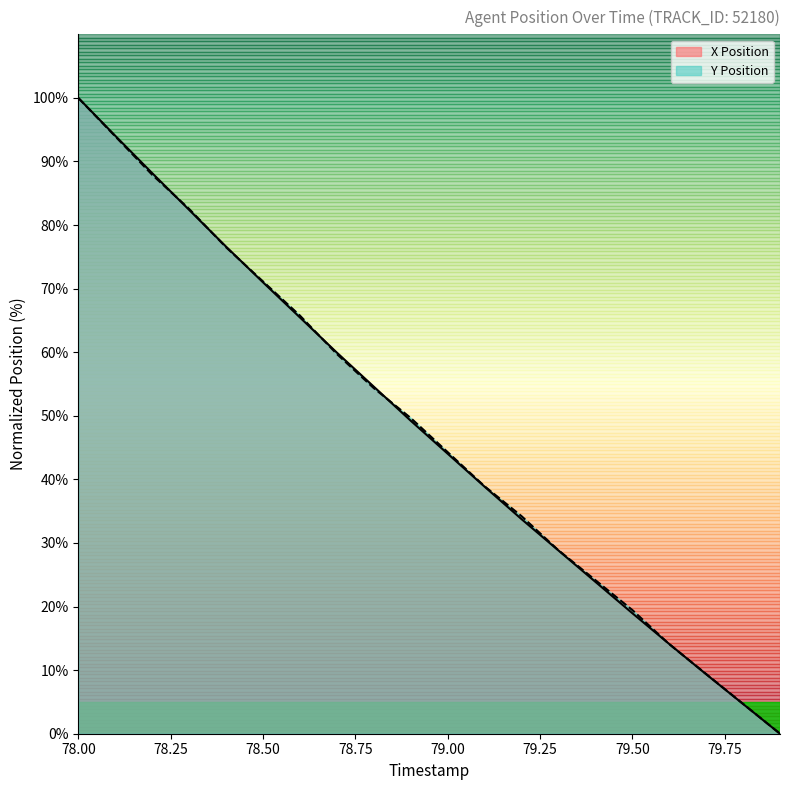

True or false: X Position has more than 1 points higher than both neighbors.

False